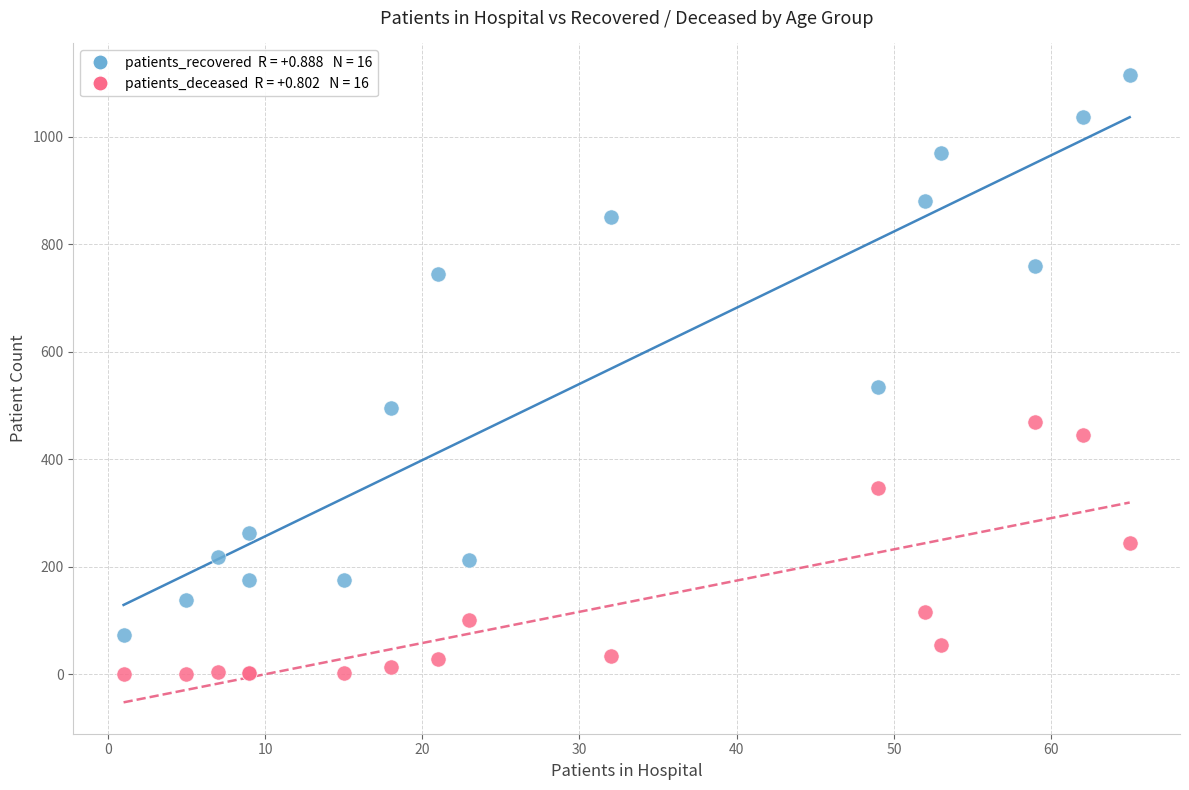

Across all series, what Y value is closest to 557?

535